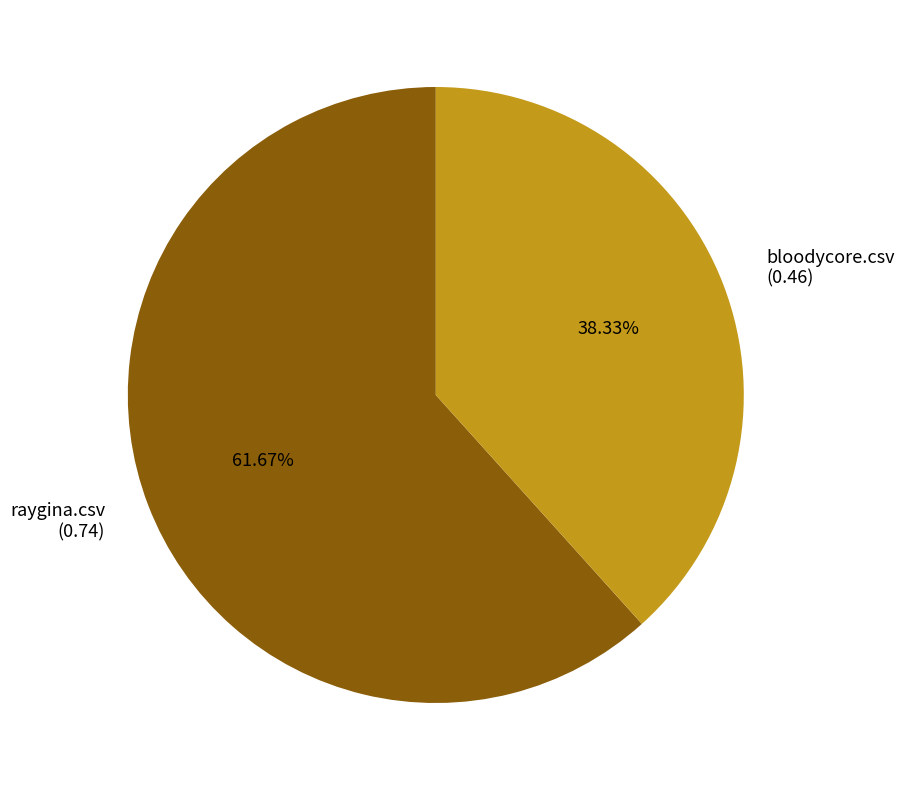

Combined, do bloodycore.csv and raygina.csv account for over 50%?

Yes